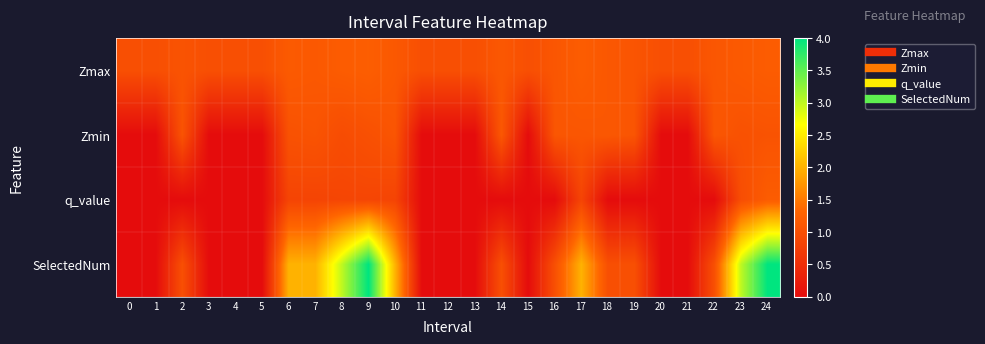

At which category does the chart reach its peak across all series?

9